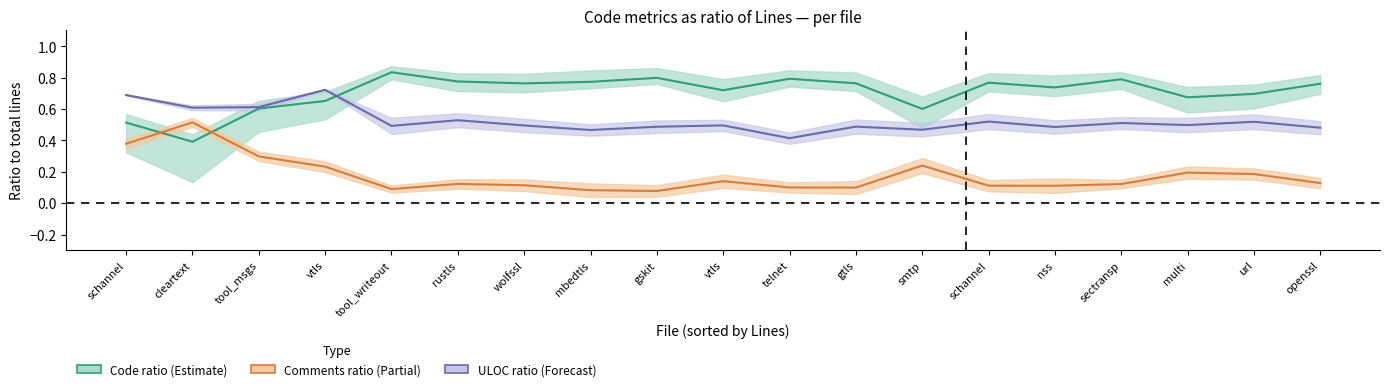

What is the label of the 15th point from the right?

tool_writeout